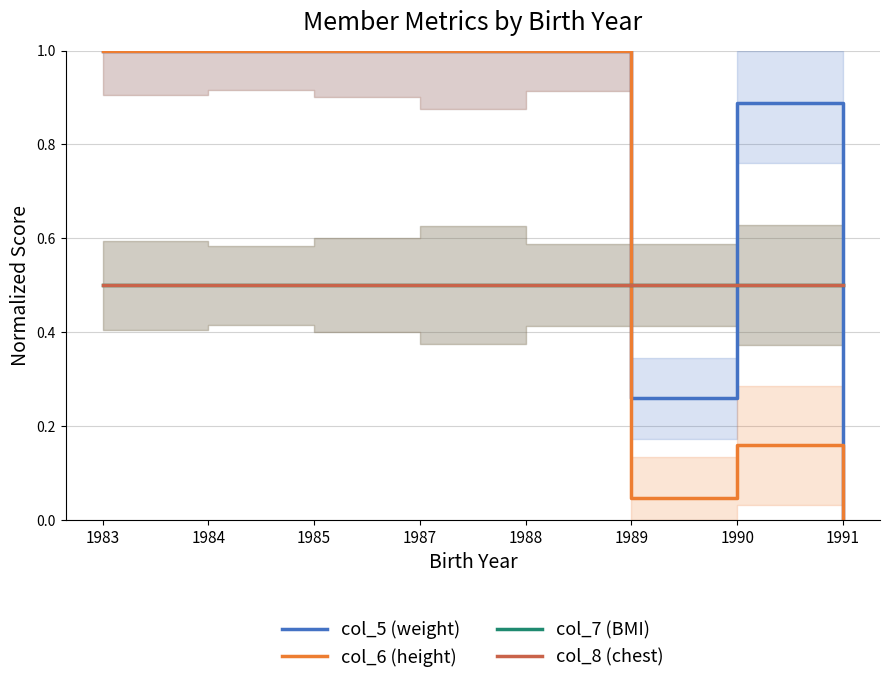

Reading left to right, transcribe all the data shown in this chart.

col_5 (weight): 1.0	1.0	1.0	1.0	1.0	0.3	0.9	0.0
col_6 (height): 1.0	1.0	1.0	1.0	1.0	0.0	0.2	0.0
col_7 (BMI): 0.5	0.5	0.5	0.5	0.5	0.5	0.5	0.5
col_8 (chest): 0.5	0.5	0.5	0.5	0.5	0.5	0.5	0.5